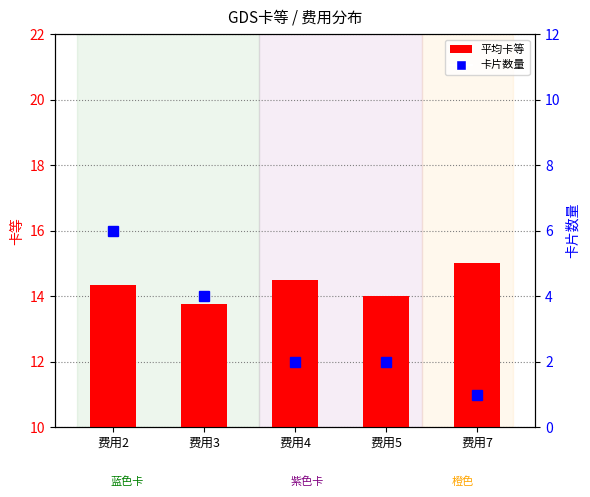

Does the chart contain stacked bars?

No